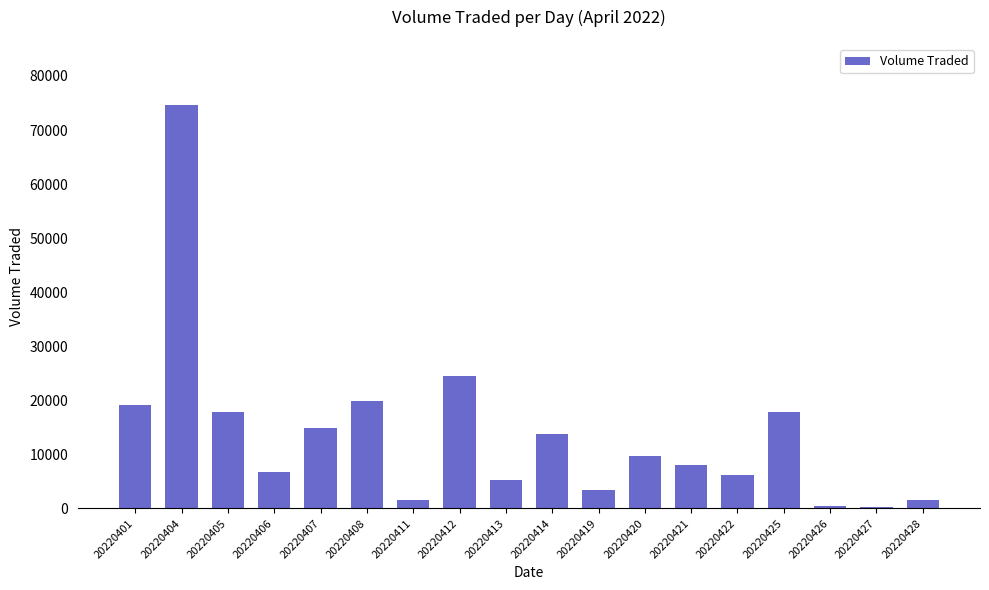

What is the change in value from 20220411 to 20220426?

-1100